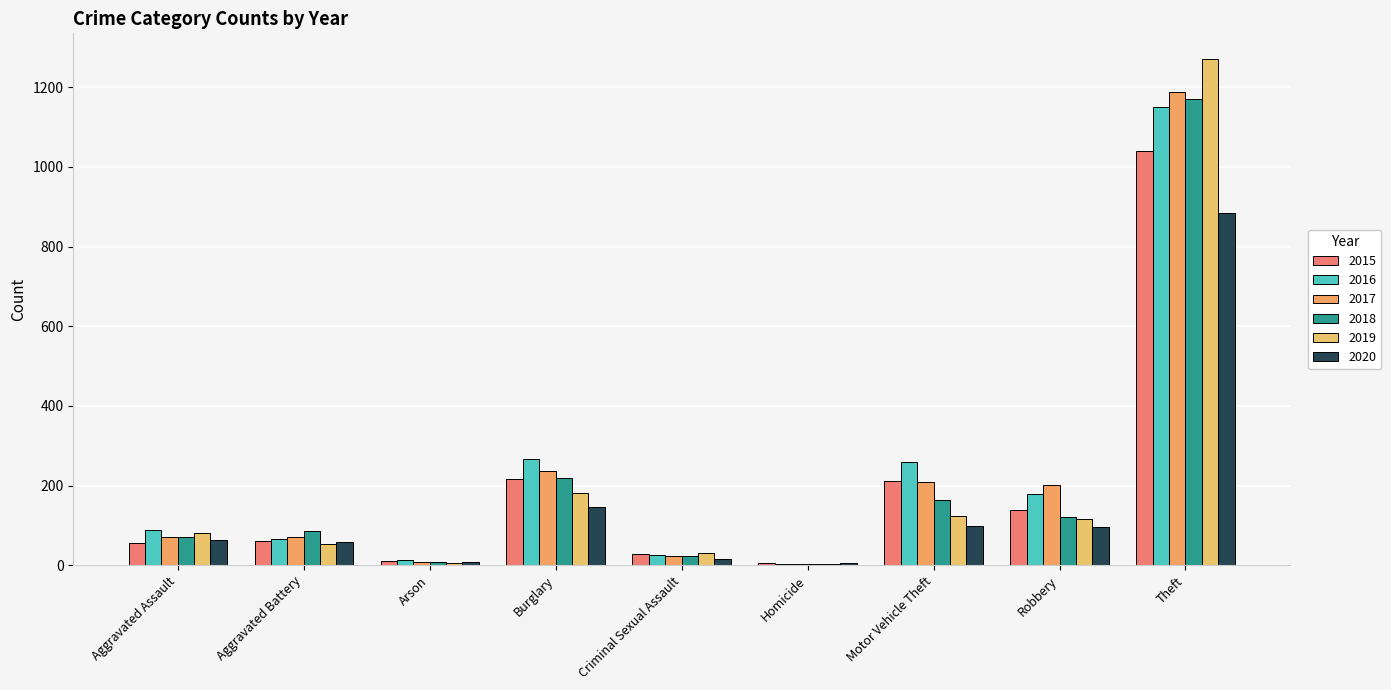

Count the number of data series in this chart.

6